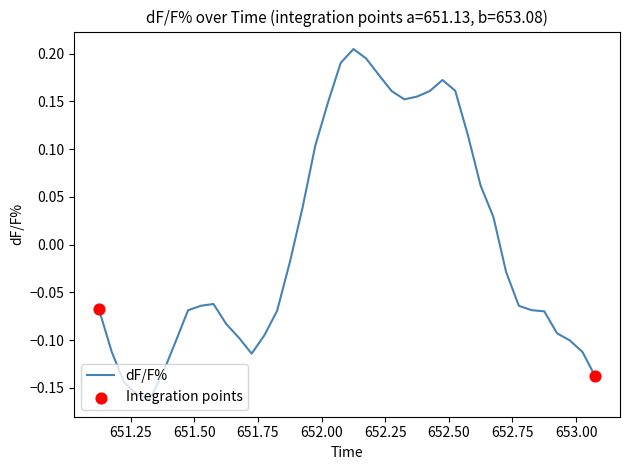

What is the difference between the maximum and minimum values?

0.4